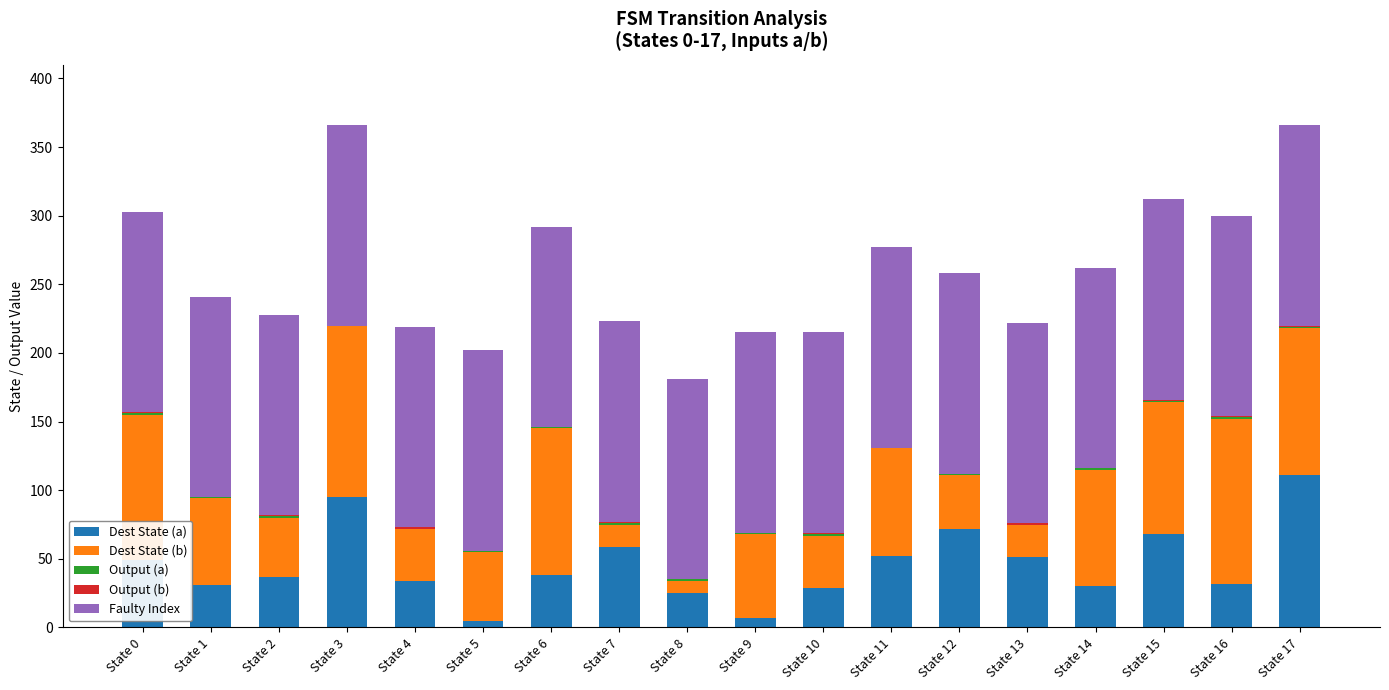

What is the sum of all Dest State (a) values?

825